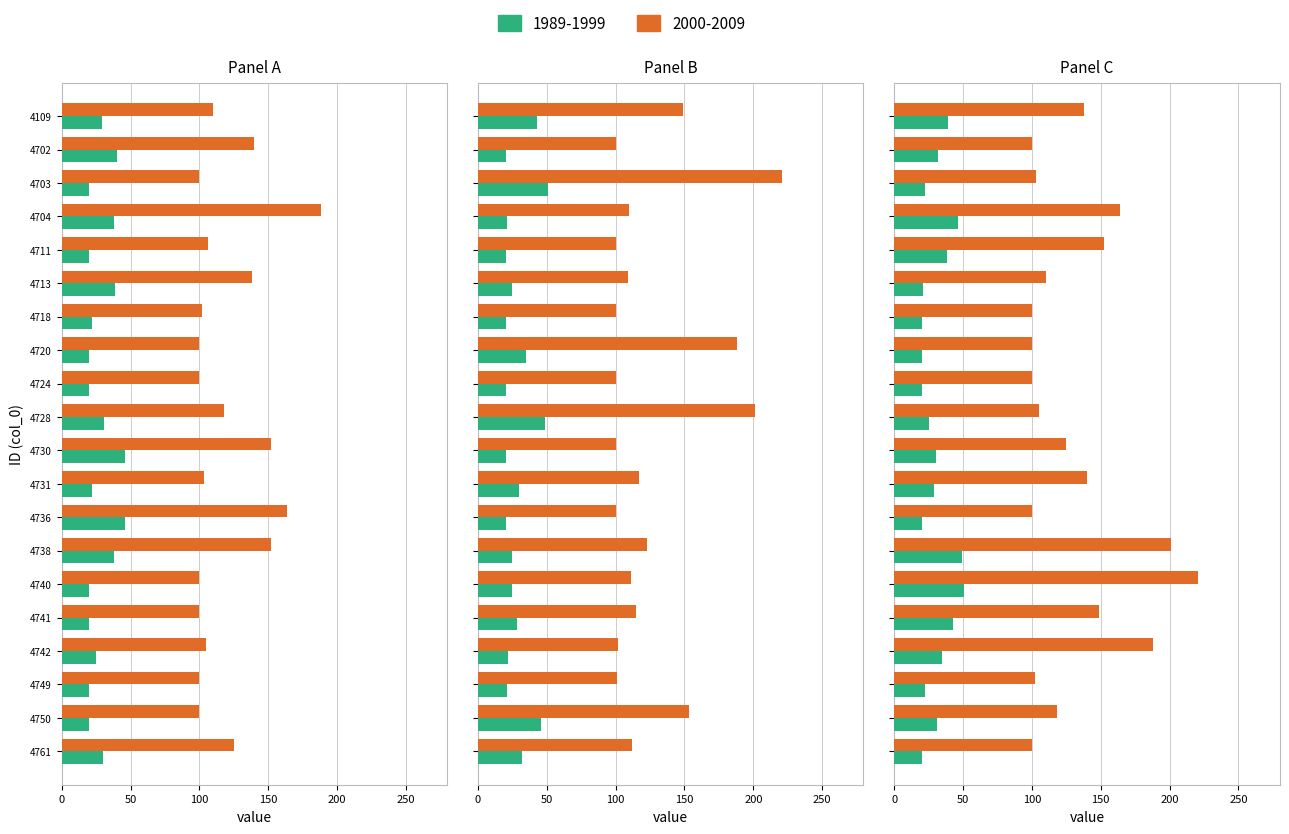

Where does the col_1 series first go above 25?

4109